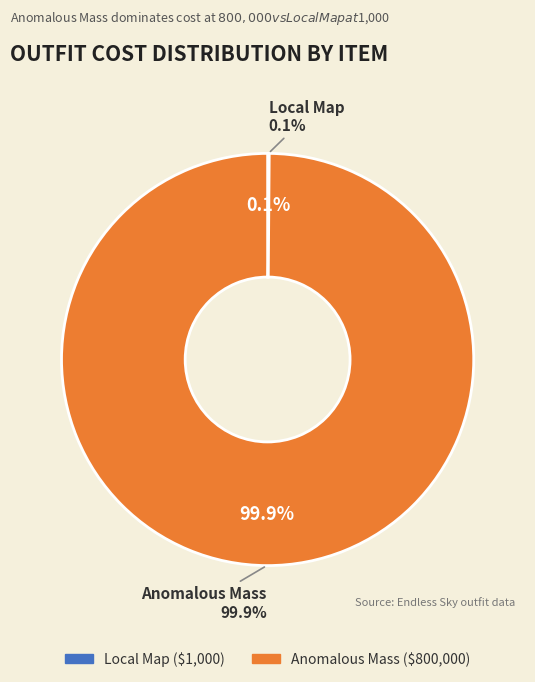

Which slice is the largest?

Anomalous Mass